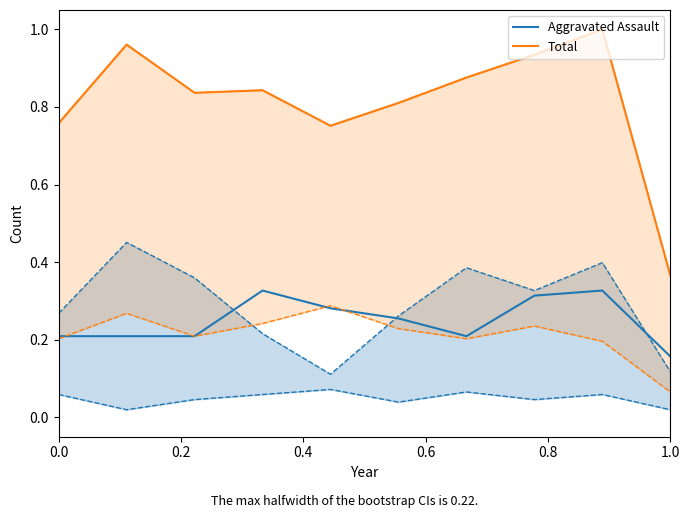

Where is Aggravated Assault nearest to the value 0?

1.0